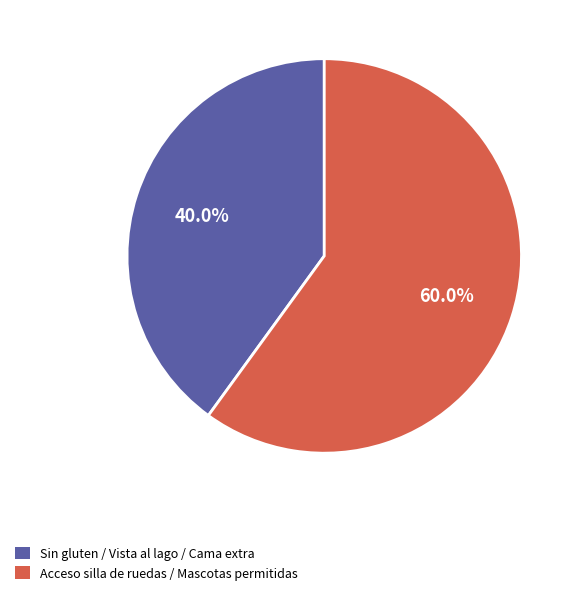

Is there any slice that represents more than half of the pie?

Yes